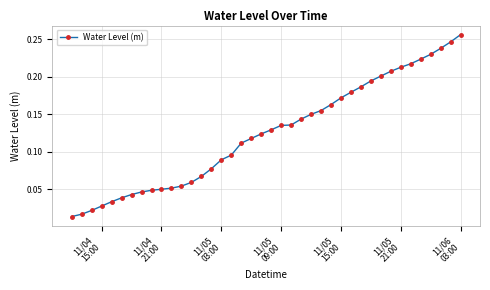

What is the sum of all values?

5.0